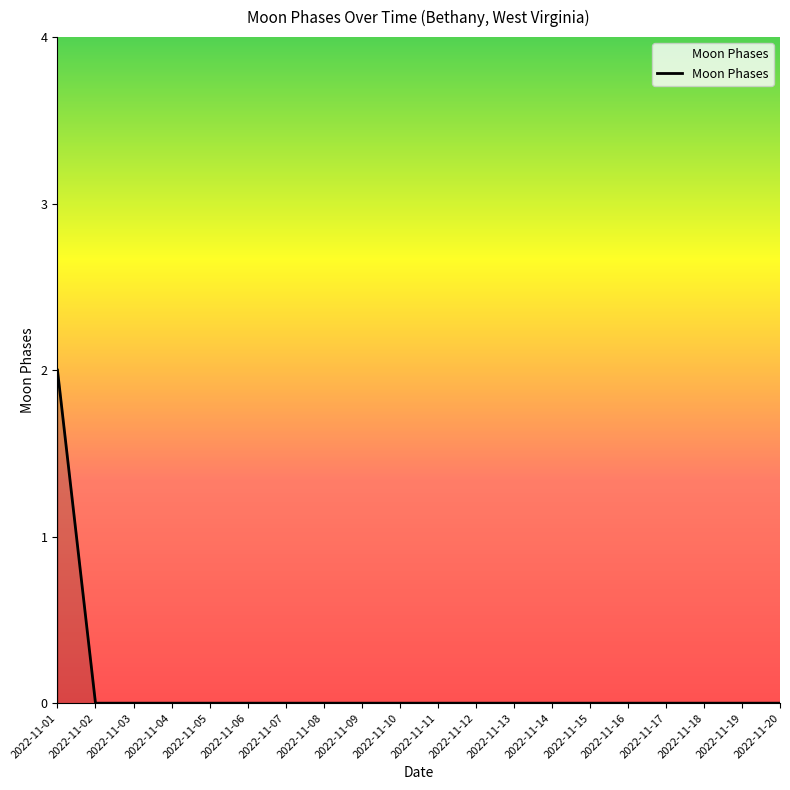

How many lines are shown in the chart?

1